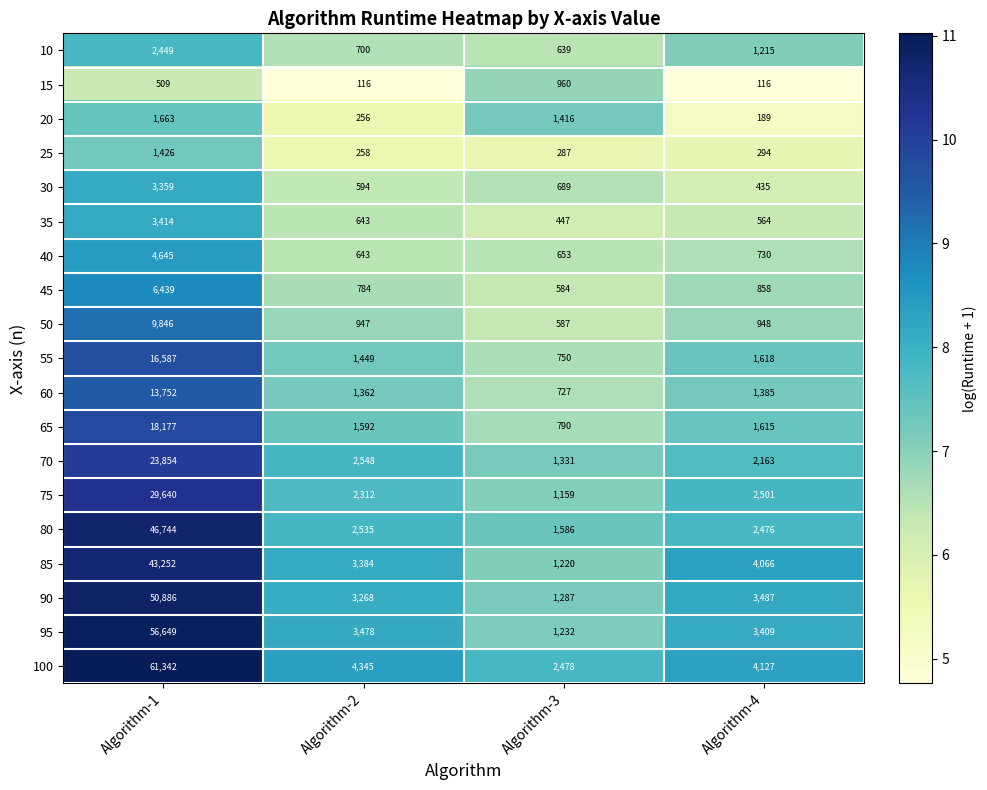

What is the difference between the maximum and minimum values in the 60 series?

13025